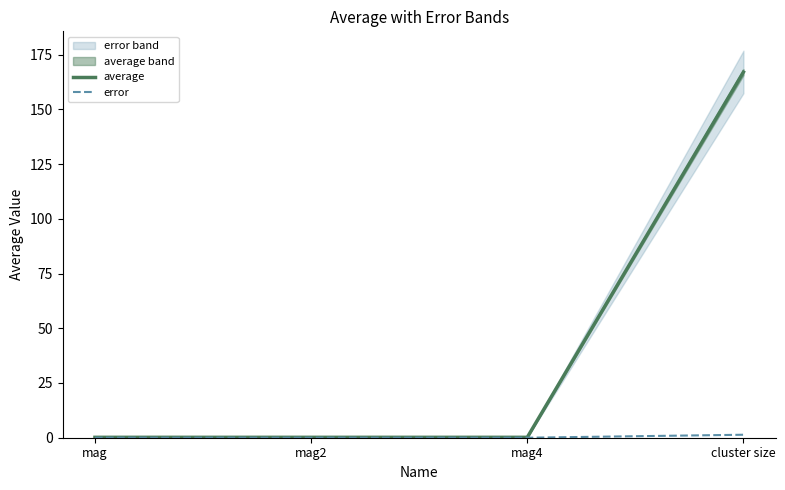

What is the lowest value of the average series?

0.2